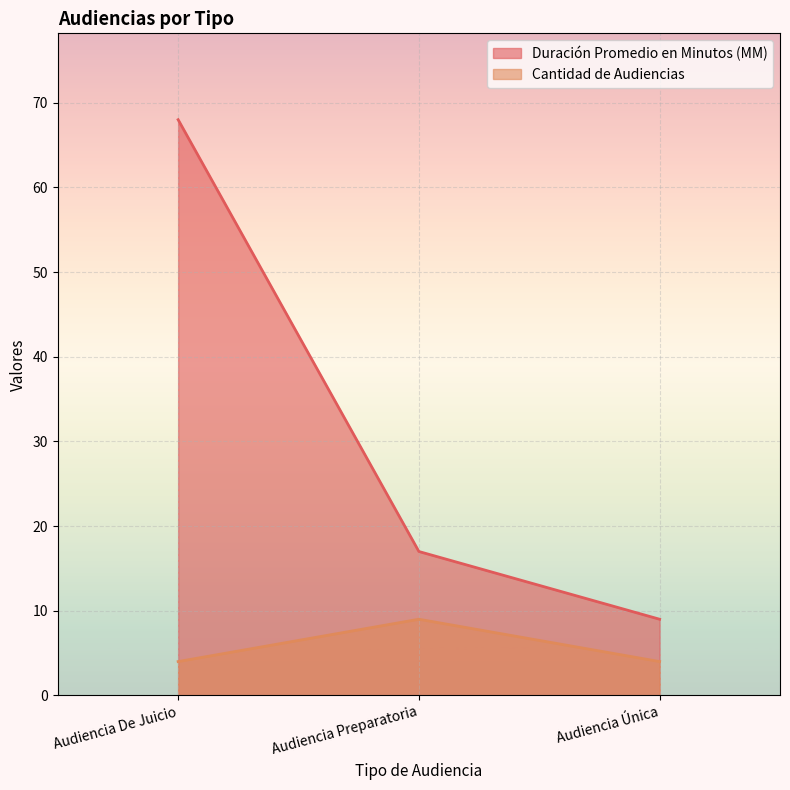

What position from the right is Audiencia Preparatoria?

2